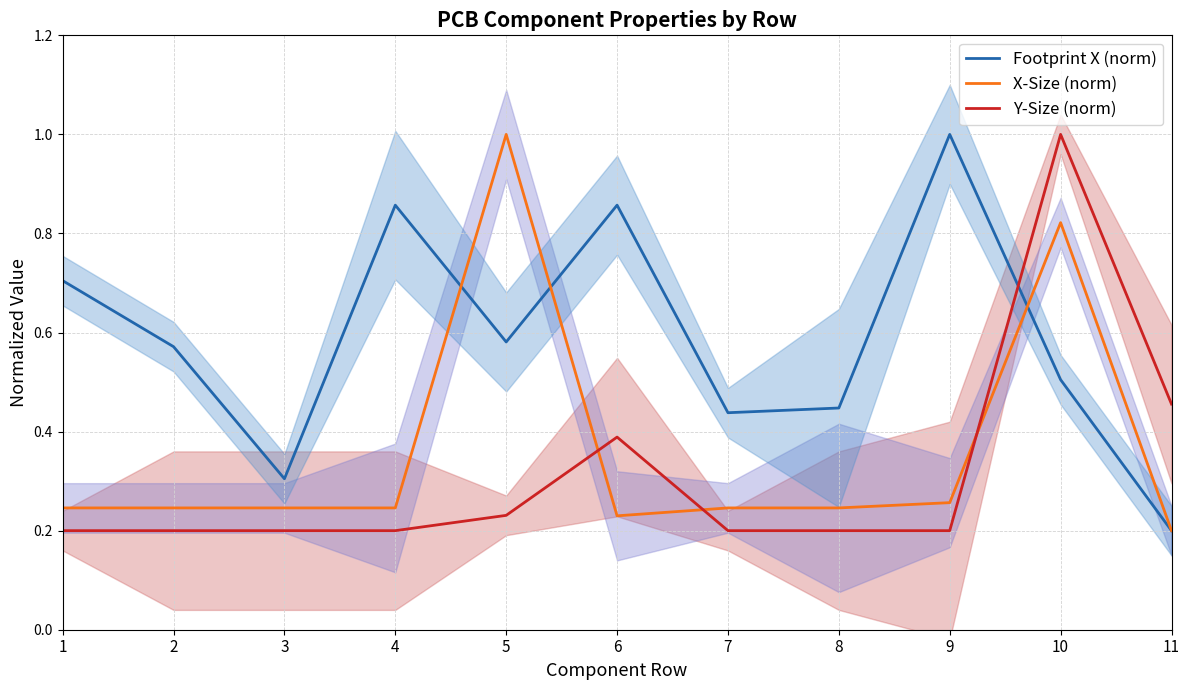

Where is the first local minimum for X-Size (norm)?

6